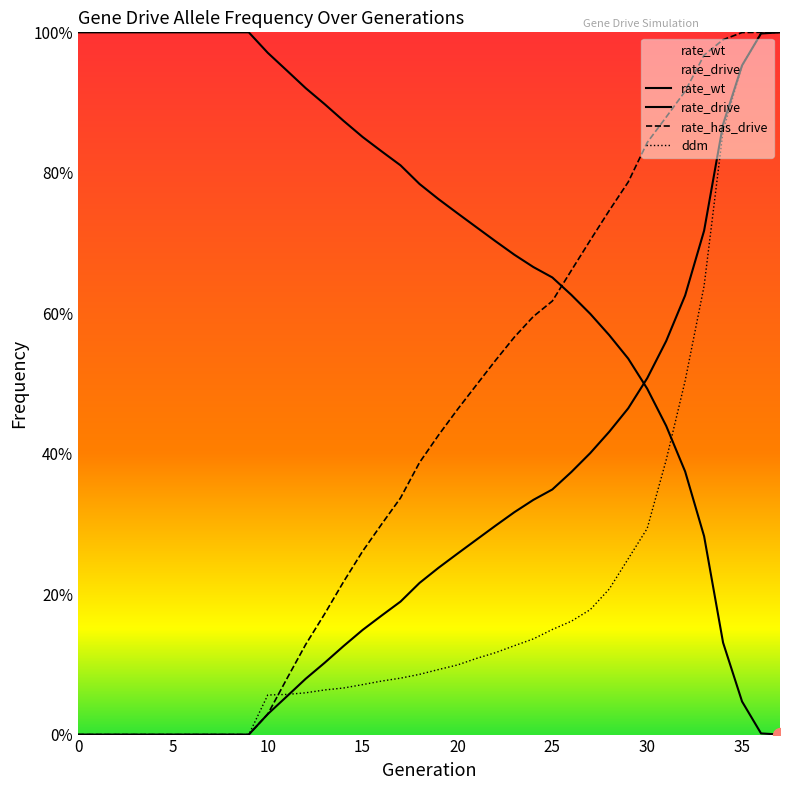

Reading right to left, transcribe all the data shown in this chart.

rate_wt: 0.0	0.0	0.0	0.1	0.3	0.4	0.4	0.5	0.5	0.6	0.6	0.6	0.7	0.7	0.7	0.7	0.7	0.7	0.8	0.8	0.8	0.8	0.9	0.9	0.9	0.9	0.9	1.0	1.0	1.0	1.0	1.0	1.0	1.0	1.0	1.0	1.0	1.0
rate_drive: 1.0	1.0	1.0	0.9	0.7	0.6	0.6	0.5	0.5	0.4	0.4	0.4	0.3	0.3	0.3	0.3	0.3	0.3	0.2	0.2	0.2	0.2	0.1	0.1	0.1	0.1	0.1	0.0	0.0	0.0	0.0	0.0	0.0	0.0	0.0	0.0	0.0	0.0
rate_has_drive: 1.0	1.0	1.0	1.0	1.0	0.9	0.9	0.8	0.8	0.7	0.7	0.7	0.6	0.6	0.6	0.5	0.5	0.5	0.4	0.4	0.3	0.3	0.3	0.2	0.2	0.1	0.1	0.0	0.0	0.0	0.0	0.0	0.0	0.0	0.0	0.0	0.0	0.0
ddm: 1.0	1.0	1.0	0.9	0.6	0.5	0.4	0.3	0.3	0.2	0.2	0.2	0.1	0.1	0.1	0.1	0.1	0.1	0.1	0.1	0.1	0.1	0.1	0.1	0.1	0.1	0.1	0.1	0.0	0.0	0.0	0.0	0.0	0.0	0.0	0.0	0.0	0.0